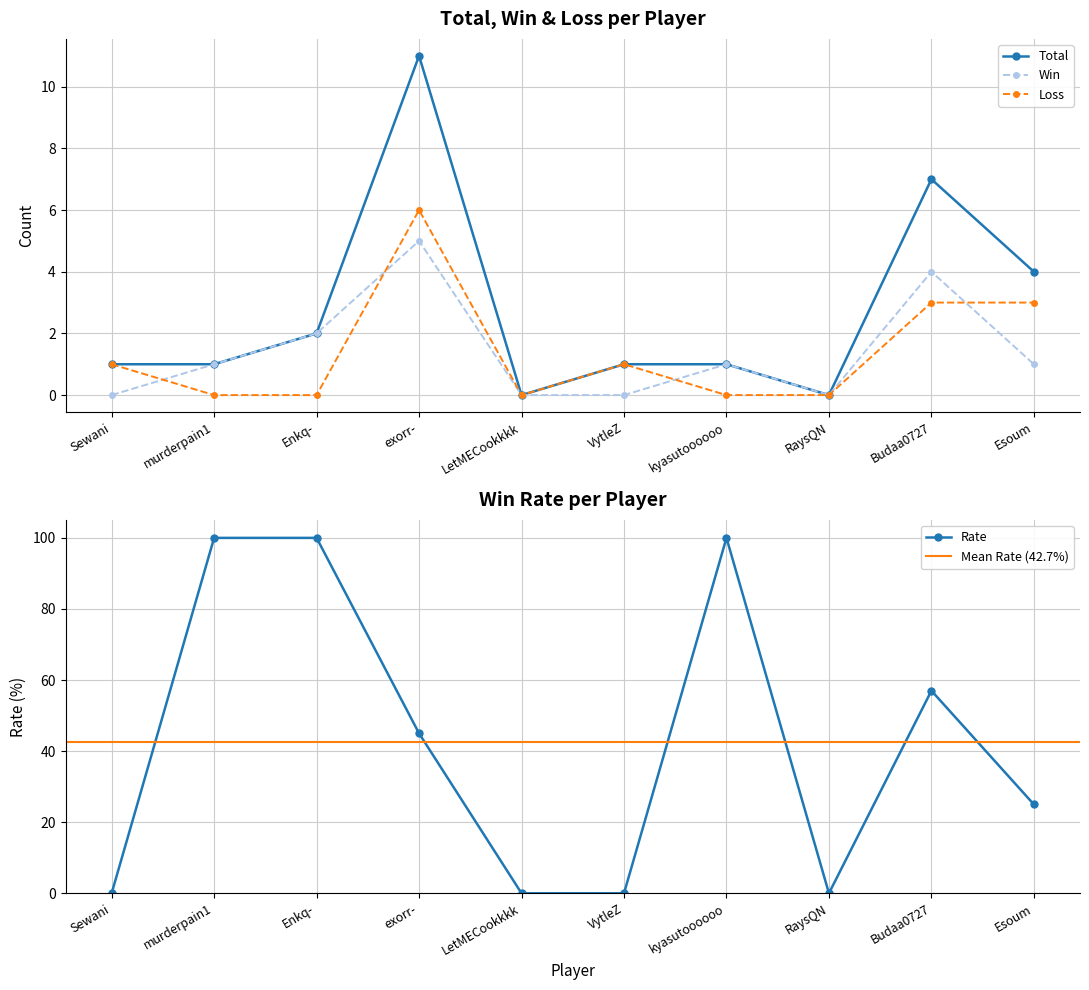

Read the Rate value at Enkq-, to the nearest 50.

100